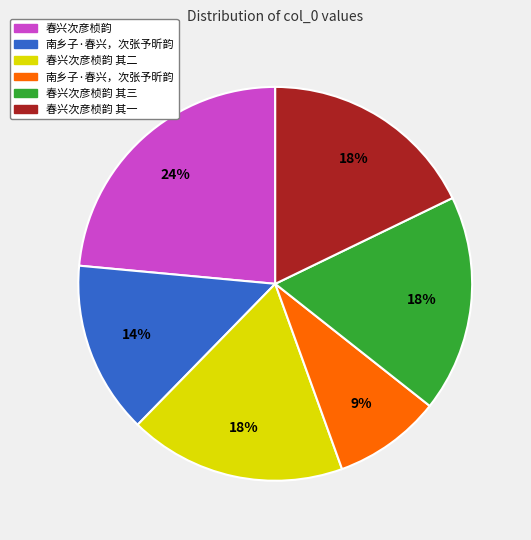

To the nearest percent, what is the difference between the largest and smallest slice percentages?

15%